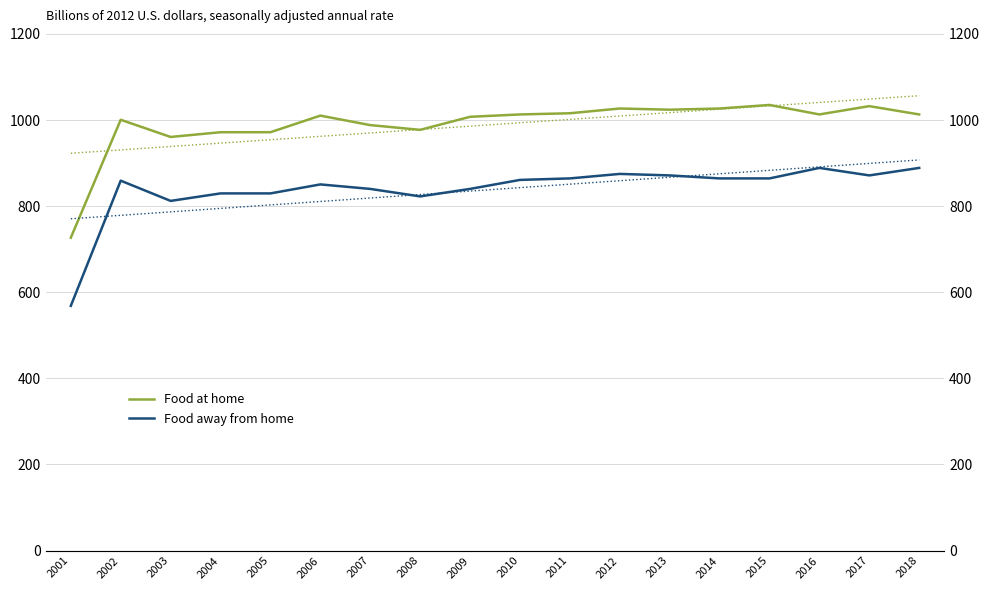

List the series in order of their overall mean, highest first.

Food at home, Food away from home